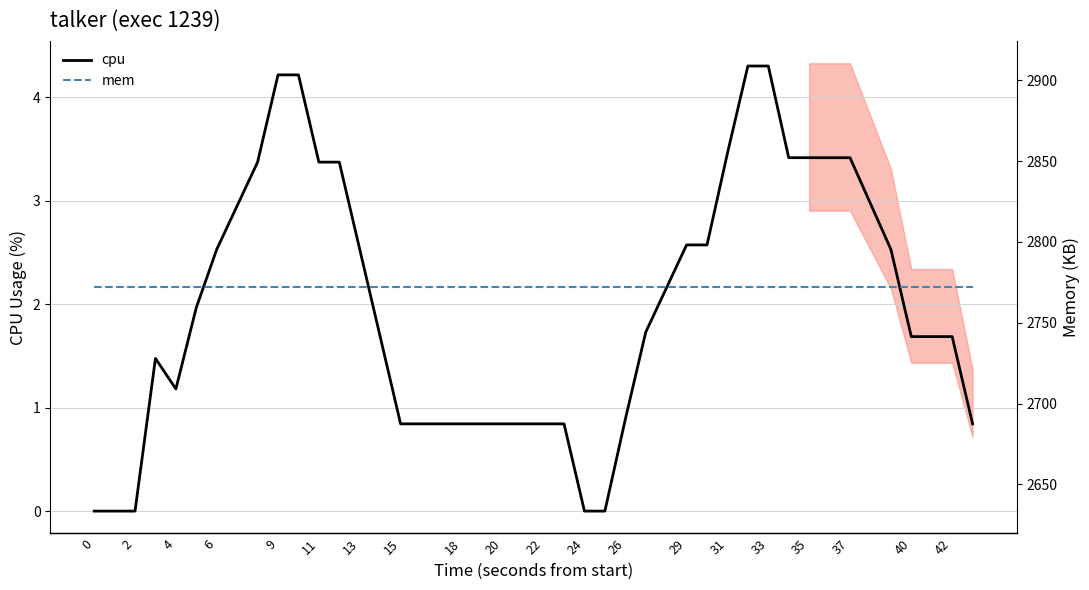

The value of cpu at 6 is 3.6. True or false?

False